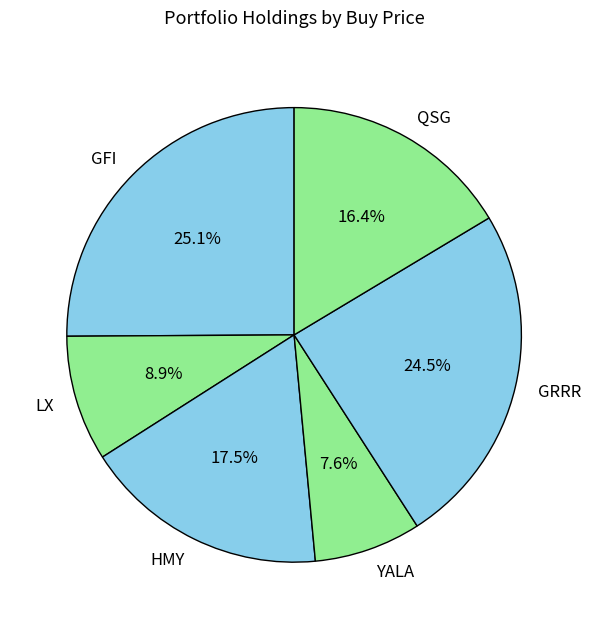

What is the ratio of the value at QSG to the value at GFI?

0.7